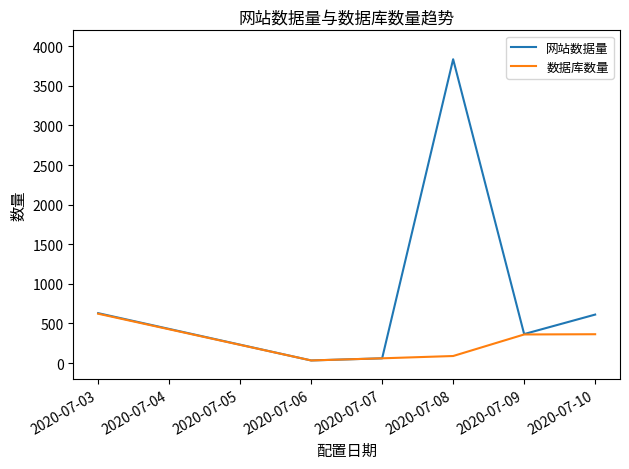

What is the sum of all 数据库数量 values?

1530